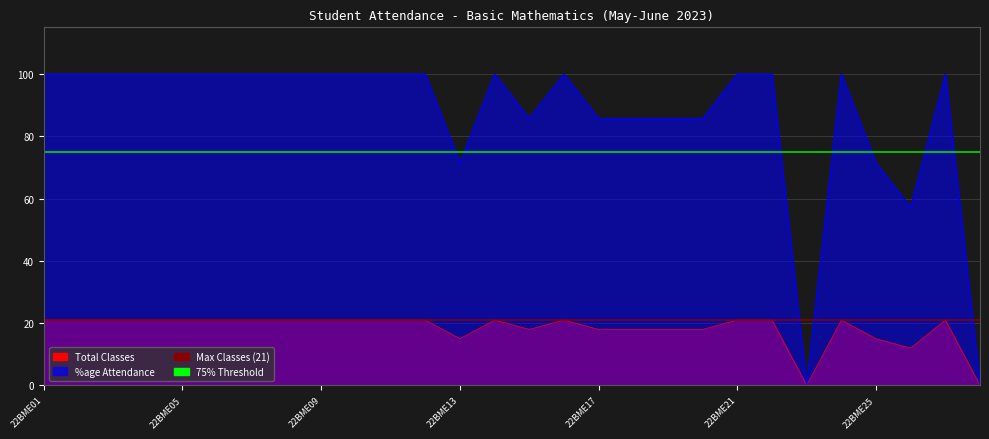

True or false: 75% Threshold has a value of 113 at 11.

False